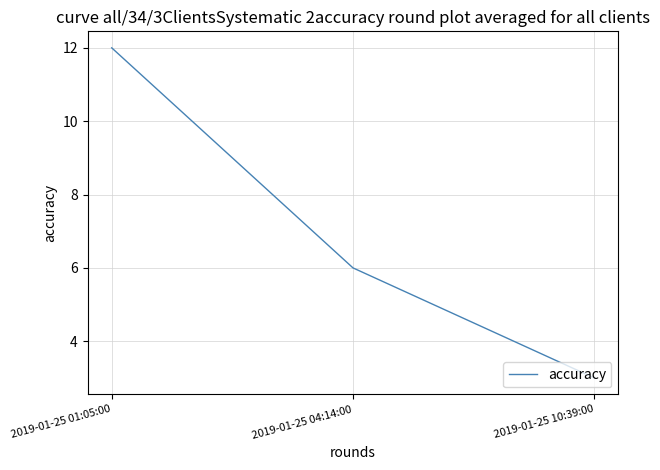

What is the sum of the values at 2019-01-25 04:14:00 and 2019-01-25 01:05:00?

18